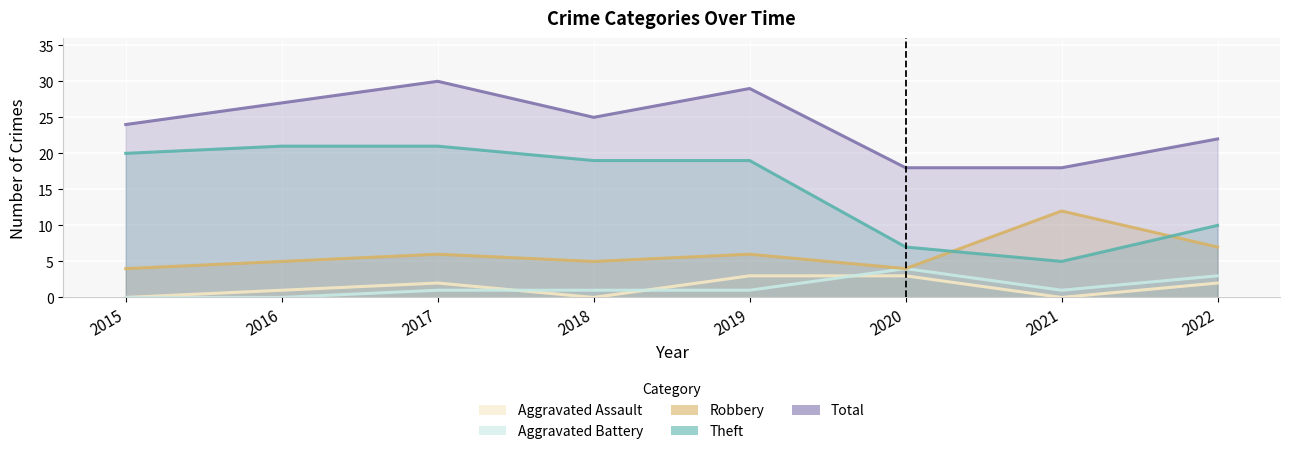

At how many categories does at least one series exceed 4?

8